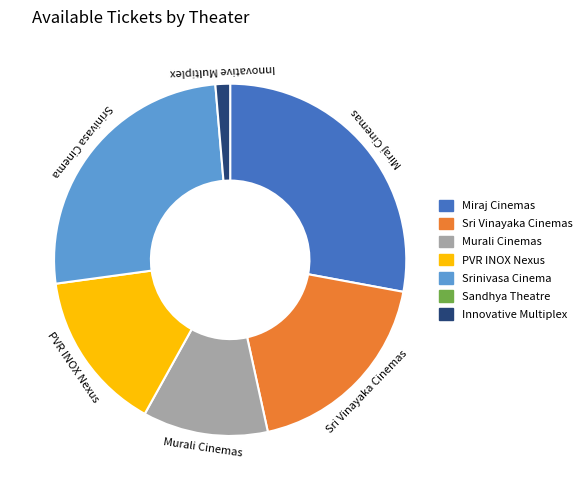

Rank the categories by value from highest to lowest.

Miraj Cinemas, Srinivasa Cinema, Sri Vinayaka Cinemas, PVR INOX Nexus, Murali Cinemas, Innovative Multiplex